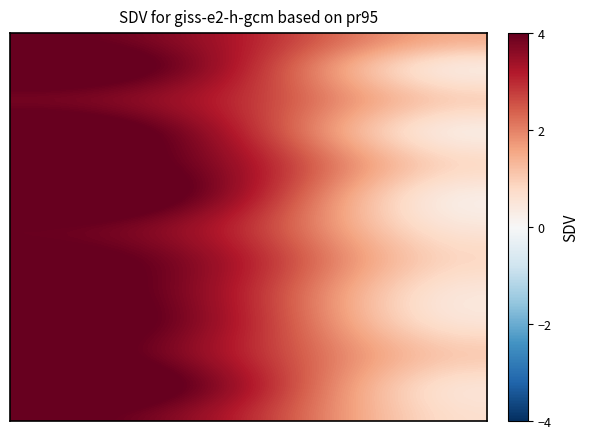

Reading left to right, extract all data points from this chart.

col_0: 0=4.0	1=4.5	2=3.9	3=4.5	4=4.5	5=4.8	6=4.0	7=4.2	8=4.4	9=4.5	10=4.4	11=4.7	12=4.2
col_1: 0=3.1	1=3.0	2=2.9	3=3.0	4=3.3	5=3.2	6=2.9	7=3.1	8=3.0	9=3.0	10=3.0	11=3.2	12=3.0
col_2: 0=1.4	1=0.5	2=0.9	3=0.4	4=0.8	5=0.3	6=0.5	7=0.8	8=0.5	9=0.6	10=1.0	11=0.6	12=0.7